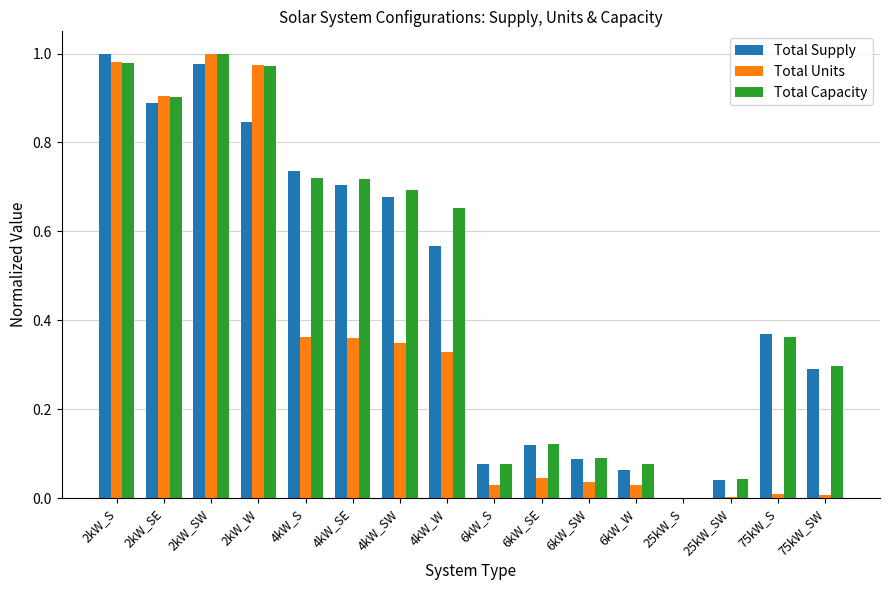

What is the sum of all Total Units values?

5.4